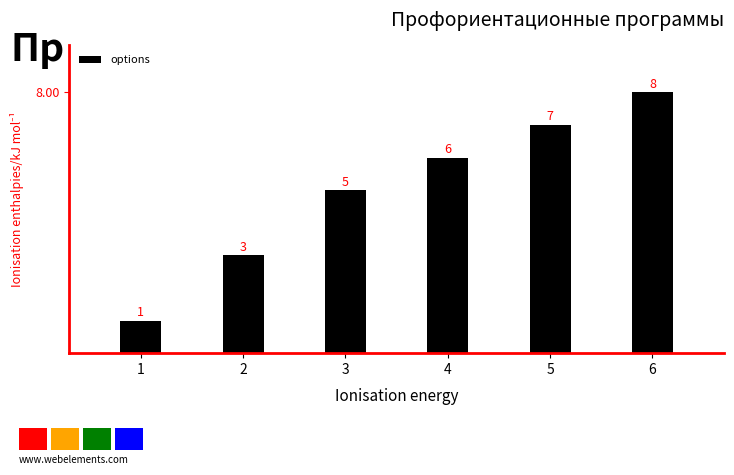

How many data points are less than 6?

3